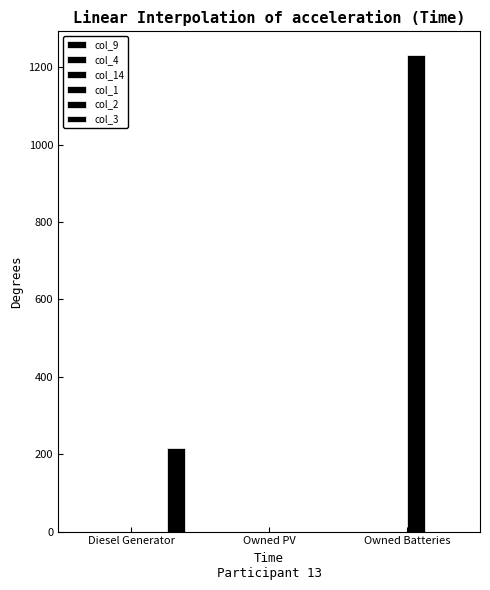

Reading right to left, extract all data points from this chart.

col_9: Owned Batteries=0	Owned PV=0	Diesel Generator=0
col_4: Owned Batteries=0	Owned PV=0	Diesel Generator=0
col_14: Owned Batteries=0	Owned PV=0	Diesel Generator=0
col_1: Owned Batteries=1231	Owned PV=0	Diesel Generator=0
col_2: Owned Batteries=0	Owned PV=0	Diesel Generator=0
col_3: Owned Batteries=0	Owned PV=0	Diesel Generator=217